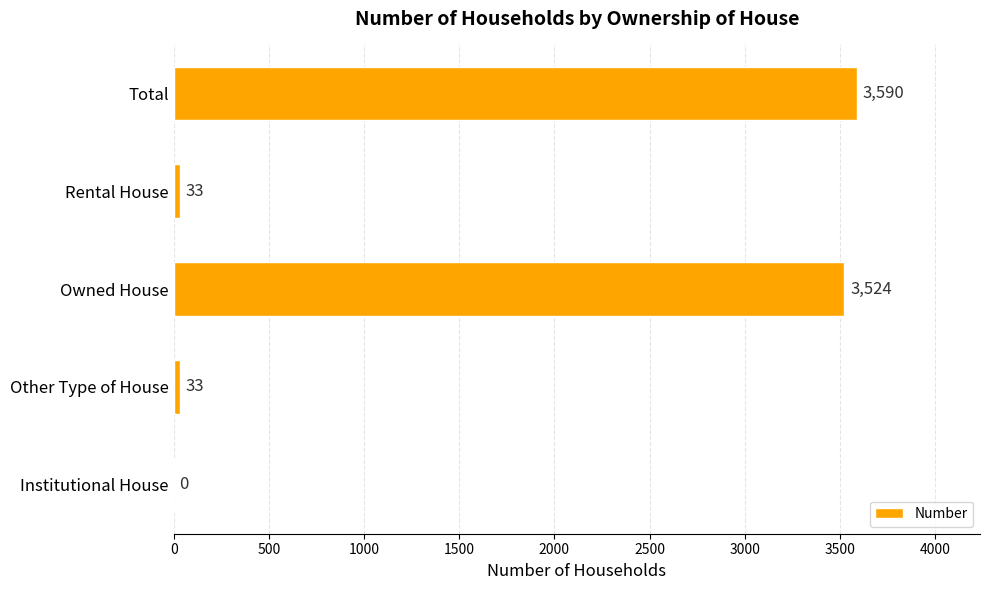

The value at Owned House is 3524. True or false?

True